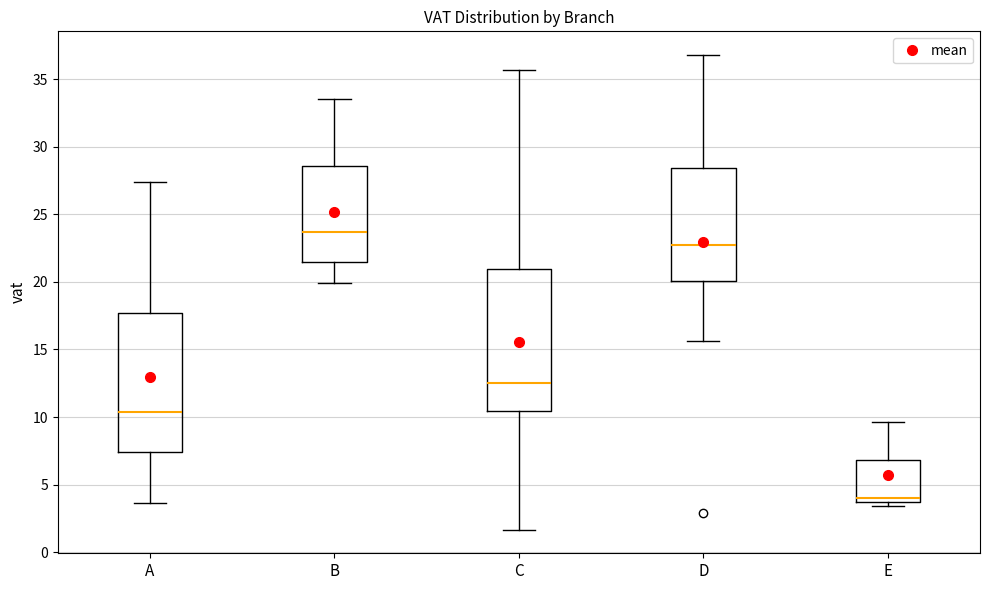

Reading left to right, read every box against the y-axis: the position of its median line, the range the box covers, and the ends of its whiskers. The values are not printed on the chart, so give them approximately, as read against the axis.

A: median 10.5, box 7.5 to 17.5, whiskers 3.5 to 27.5
B: median 23.5, box 21.5 to 28.5, whiskers 20.0 to 33.5
C: median 12.5, box 10.5 to 21.0, whiskers 1.5 to 35.5
D: median 23.0, box 20.0 to 28.5, whiskers 15.5 to 37.0
E: median 4.0, box 3.5 to 7.0, whiskers 3.5 (just below the box's lower edge) to 9.5